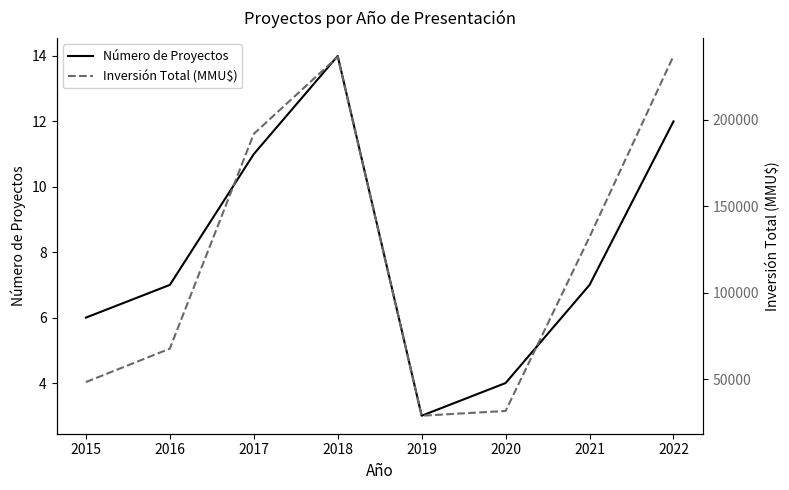

What is the total value across all series at 2017?

191979